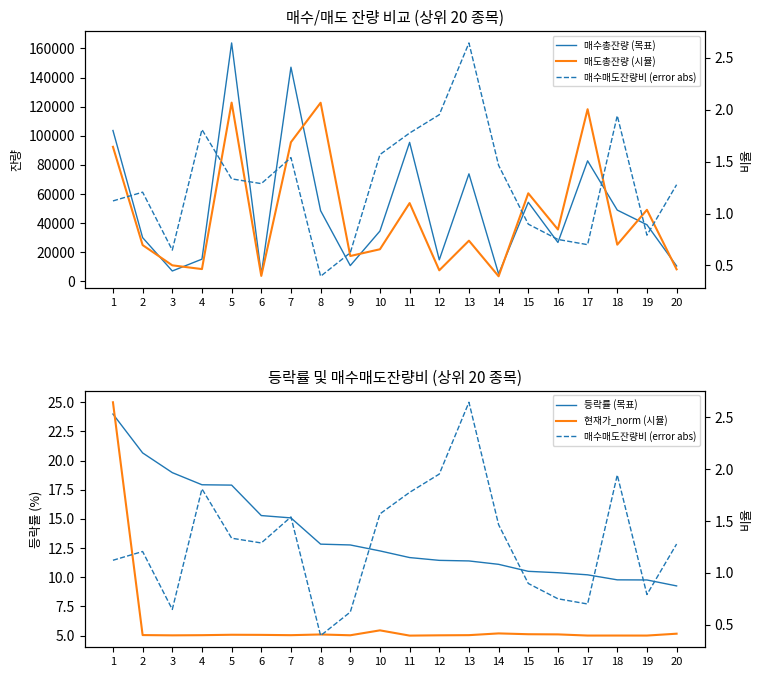

At how many categories does at least one series exceed 4971?

19